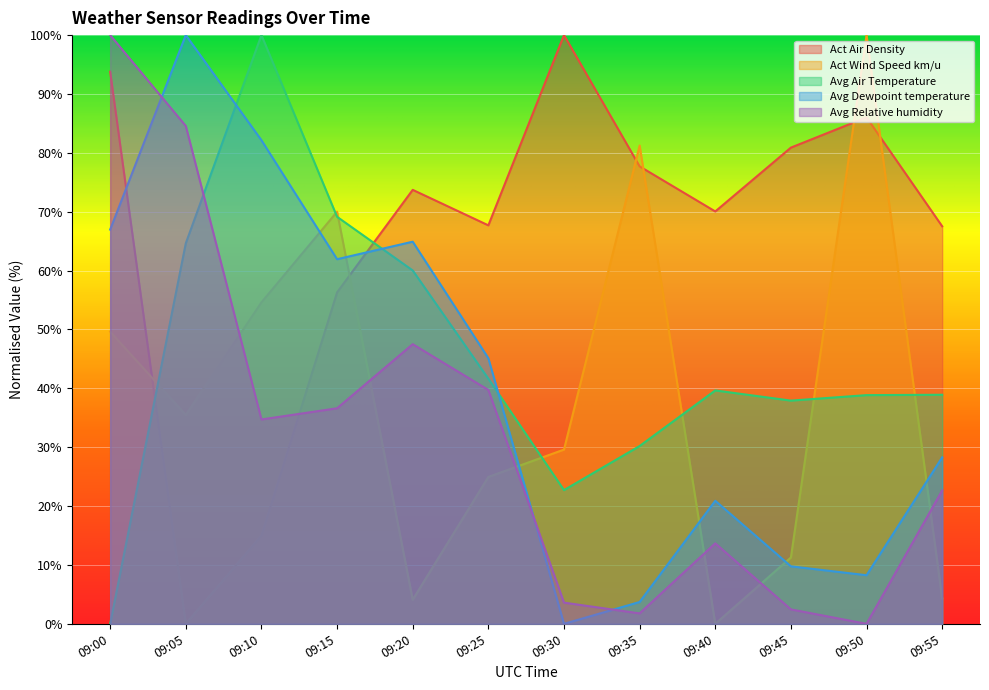

Between 09:20 and 09:25, which series saw the biggest shift?

Act Wind Speed km/u